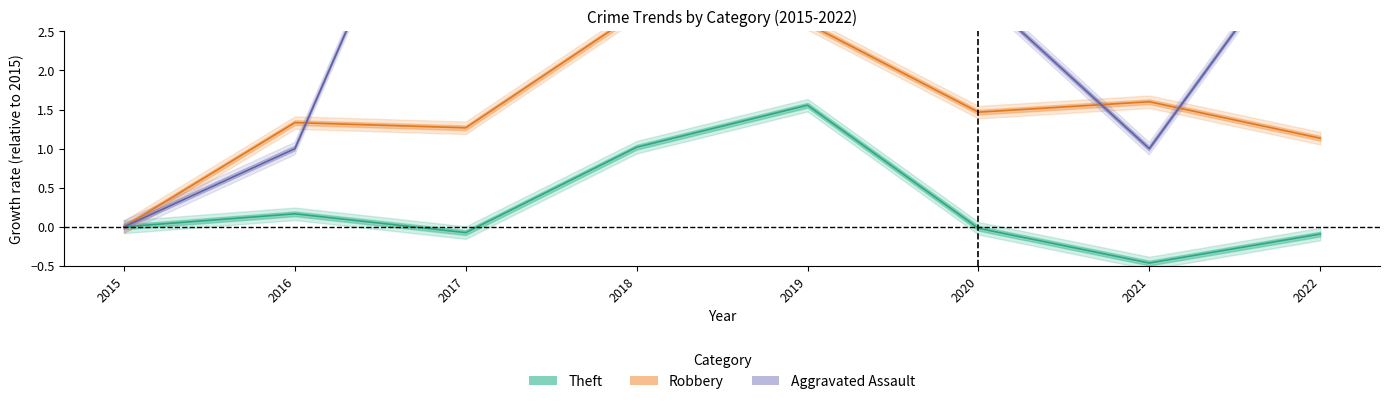

How many lines are shown in the chart?

3